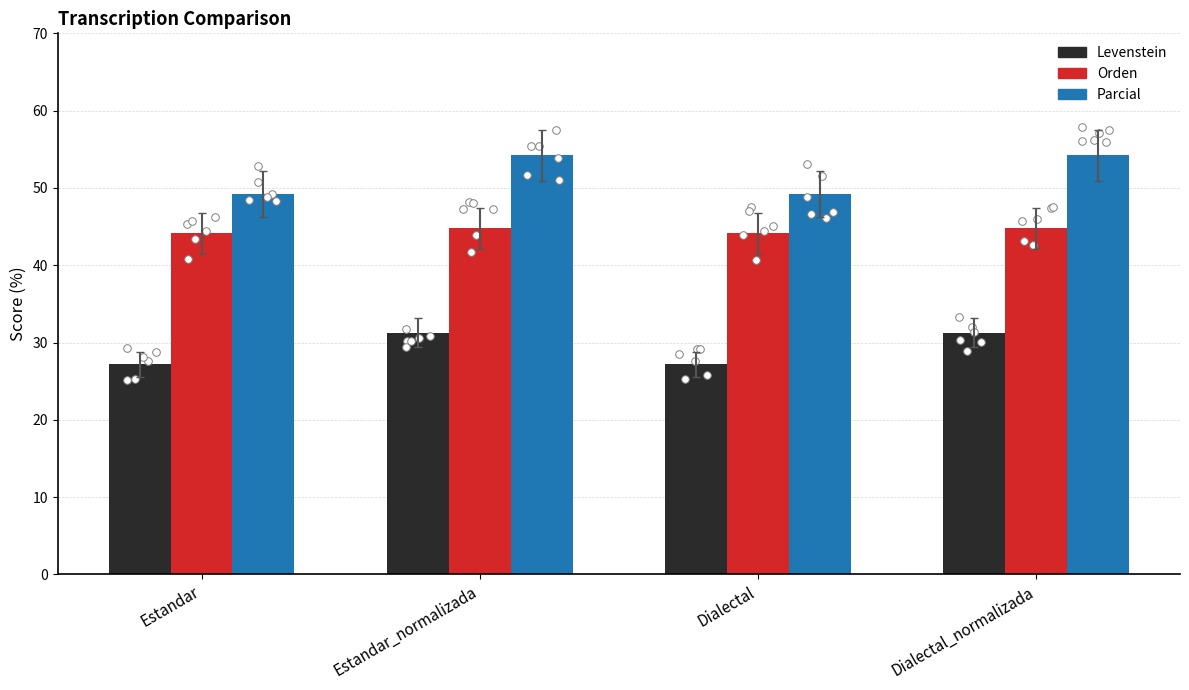

What is the total value across all series at Dialectal?

120.5